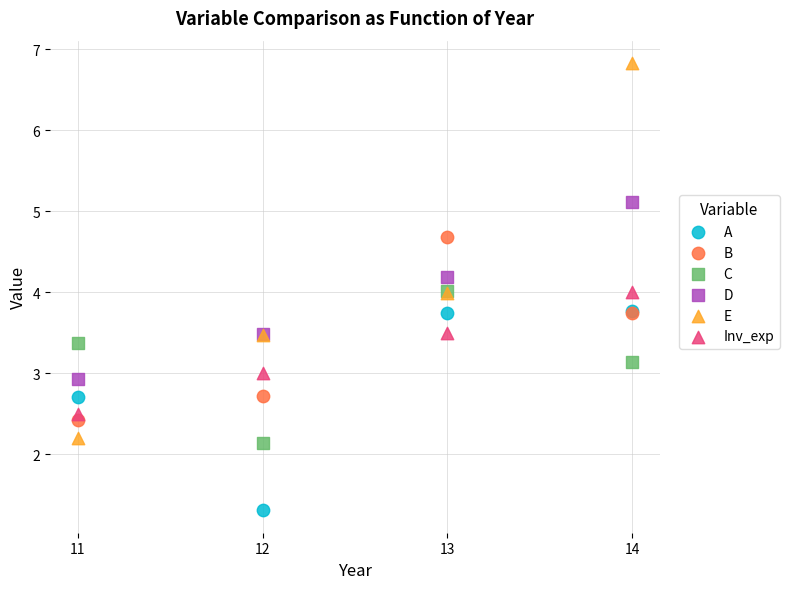

Which series contains the highest Y value?

E